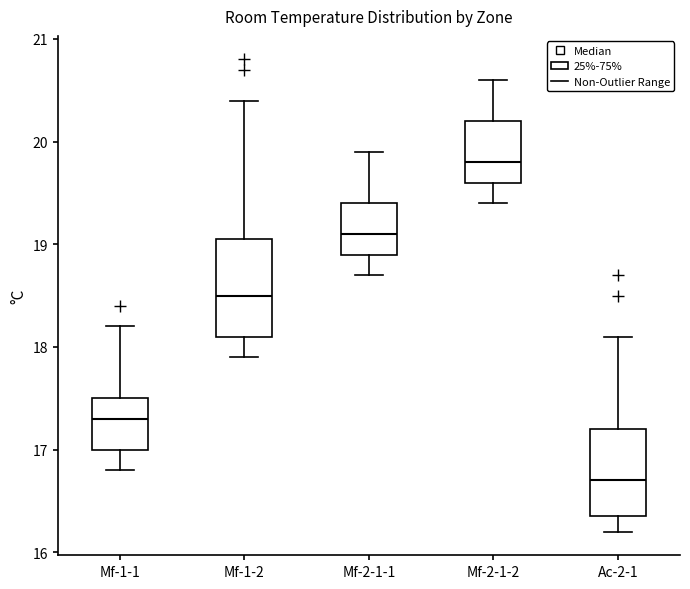

Which box has the highest median line?

Mf-2-1-2